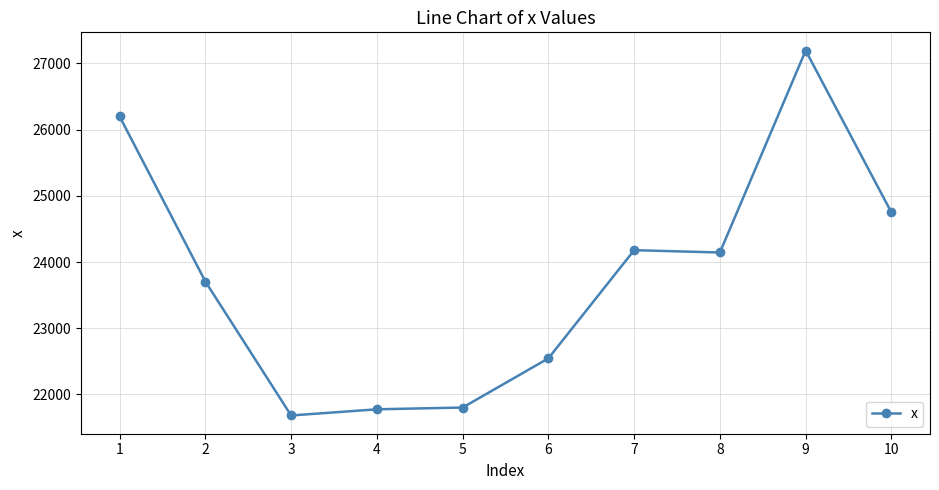

The chart shows a value of 36129.0 at 8. True or false?

False